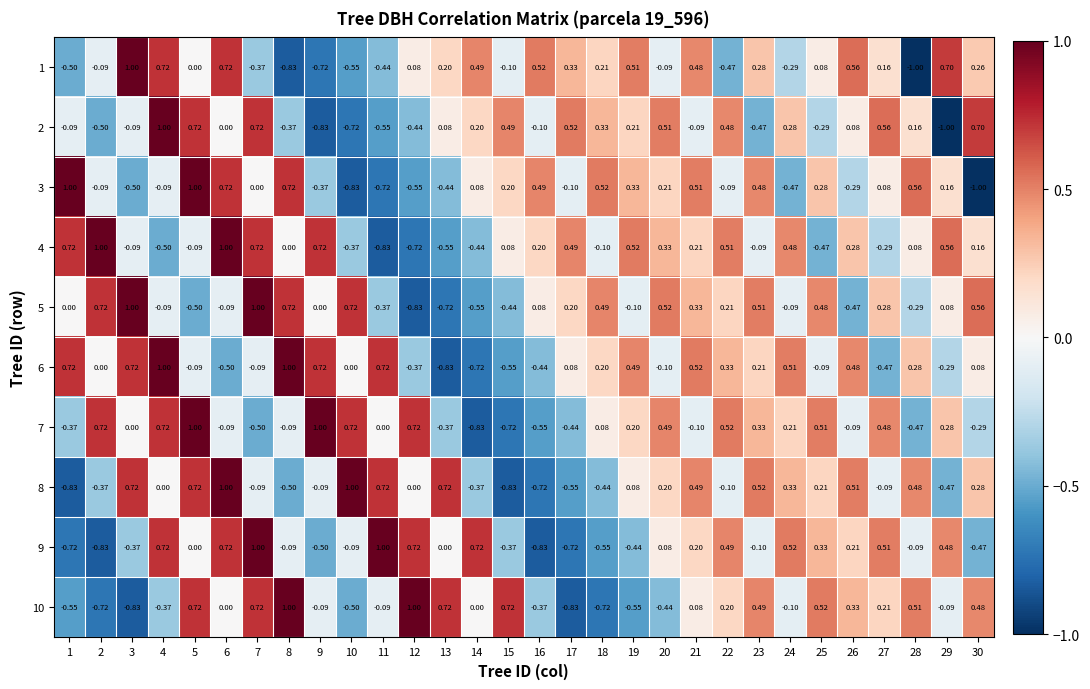

How many distinct data groups are displayed?

10